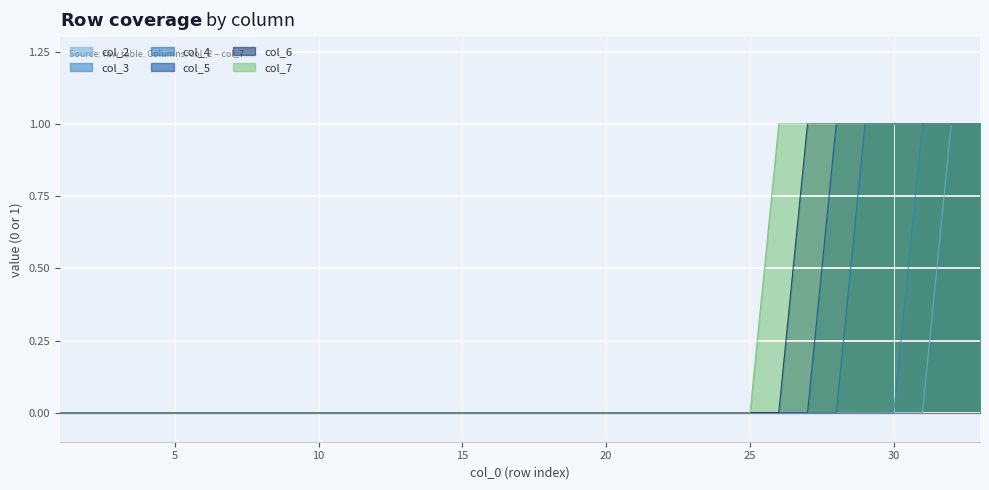

What are all the series names shown in the legend?

col_2, col_3, col_4, col_5, col_6, col_7